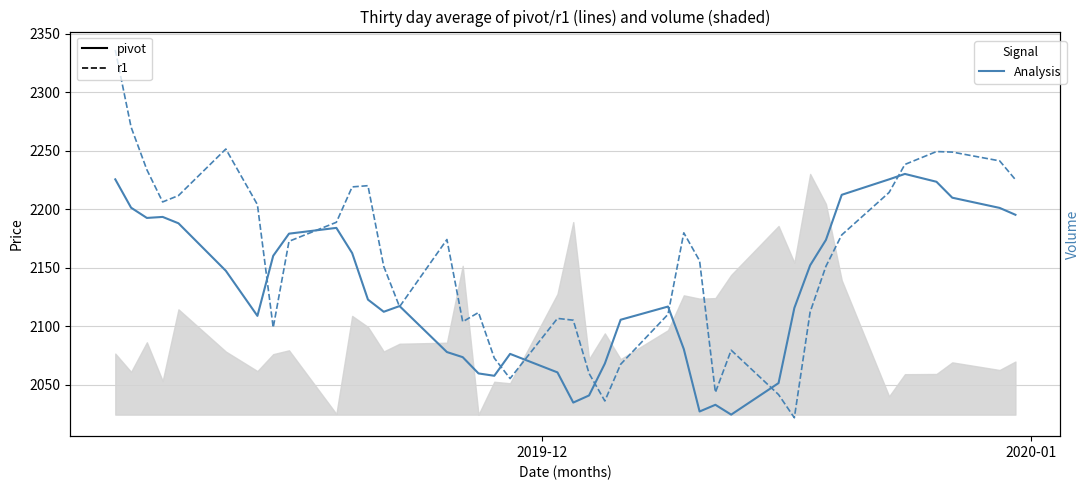

At which label does r1 reach its peak?

2019-12